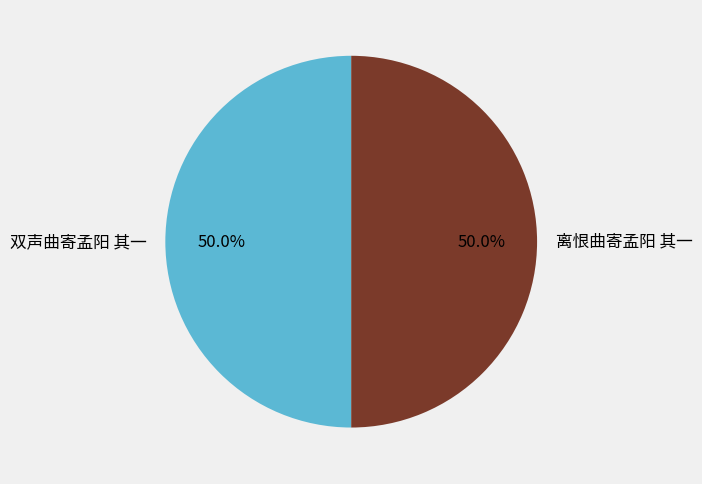

To the nearest percent, what portion does 离恨曲寄孟阳 其一 represent?

50%